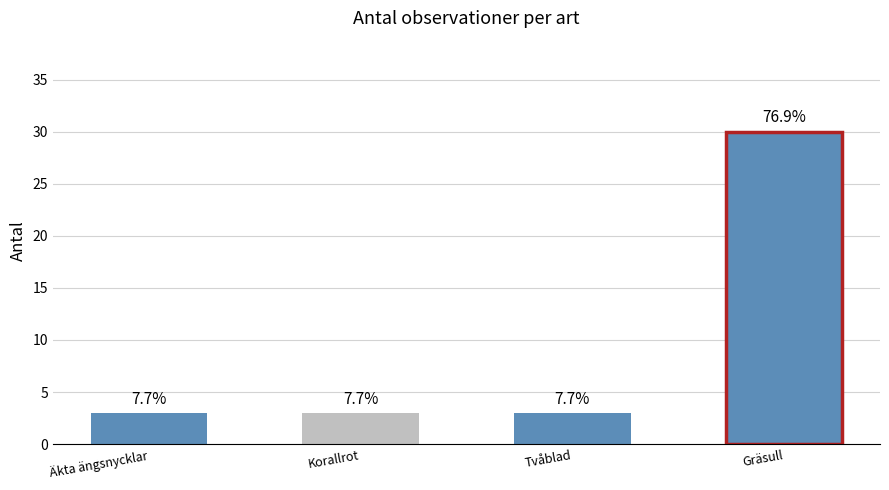

What position from the left is Corallorhiza trifida?

2